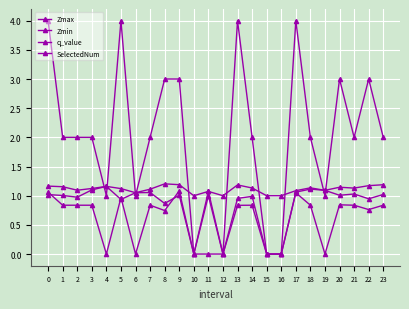

At how many categories does at least one series exceed 3?

4